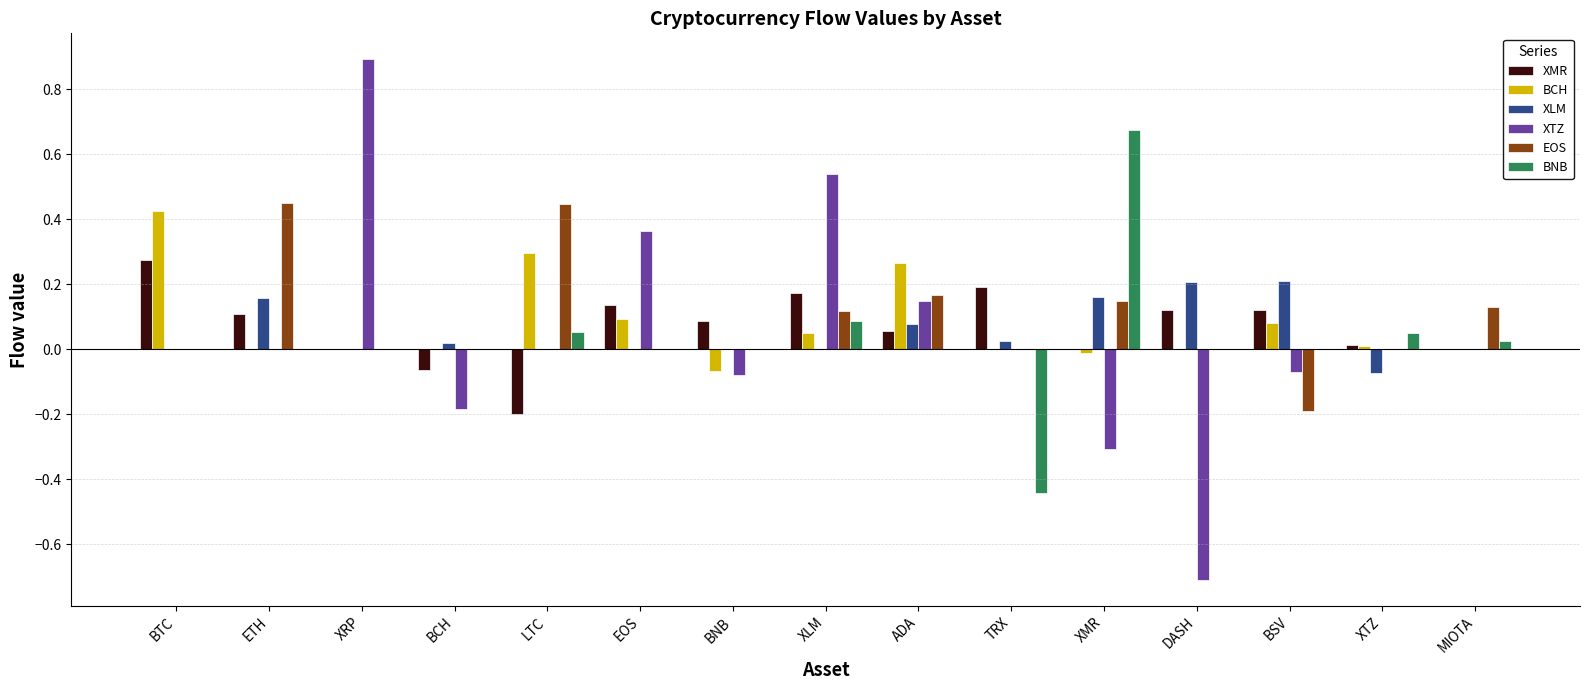

What is the total value across all series at XRP?

0.9